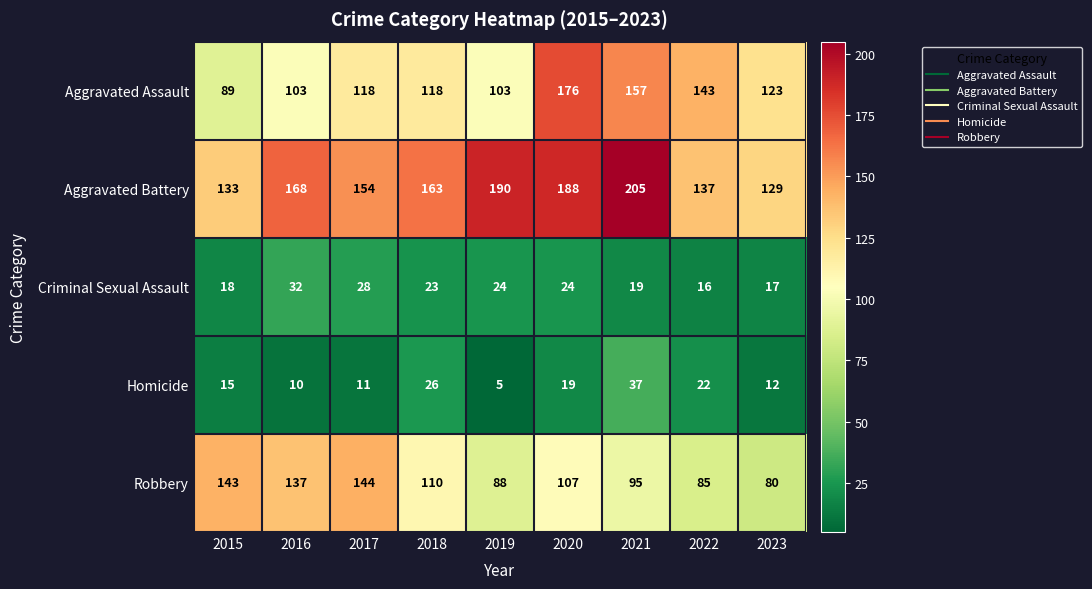

Which label corresponds to the largest value in the chart?

2021